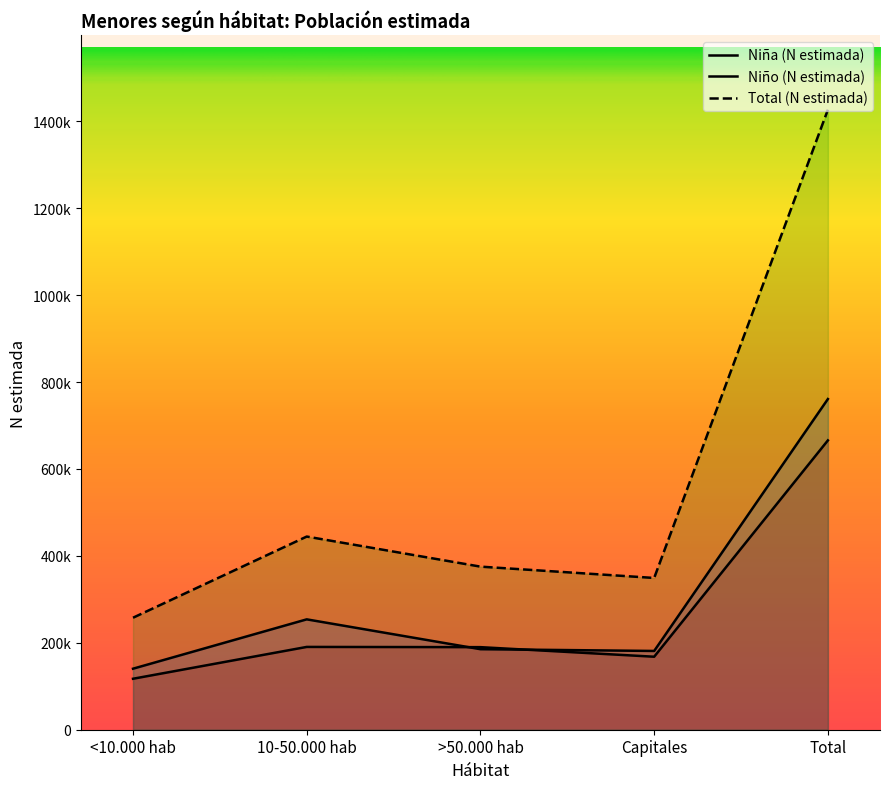

Which label corresponds to the largest value in the chart?

Total